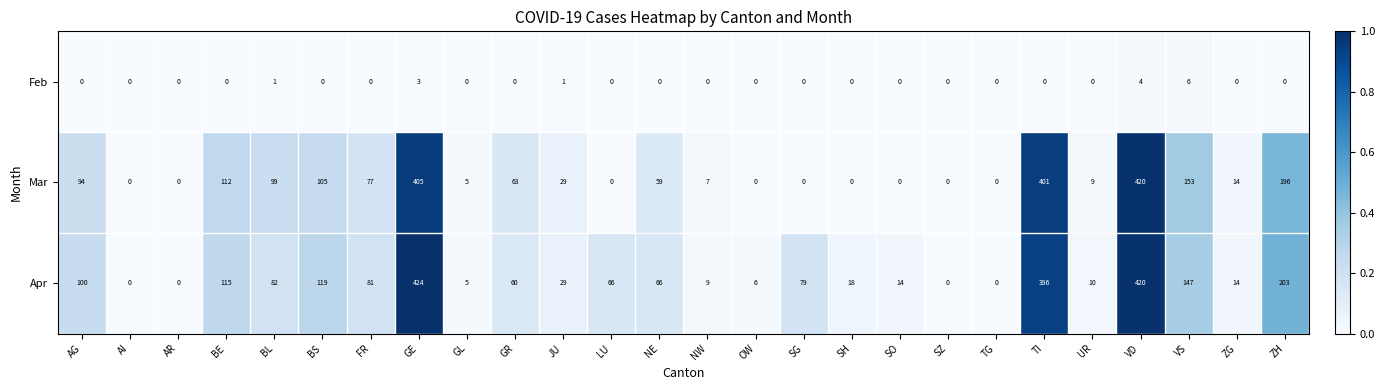

How many series are shown in this chart?

3